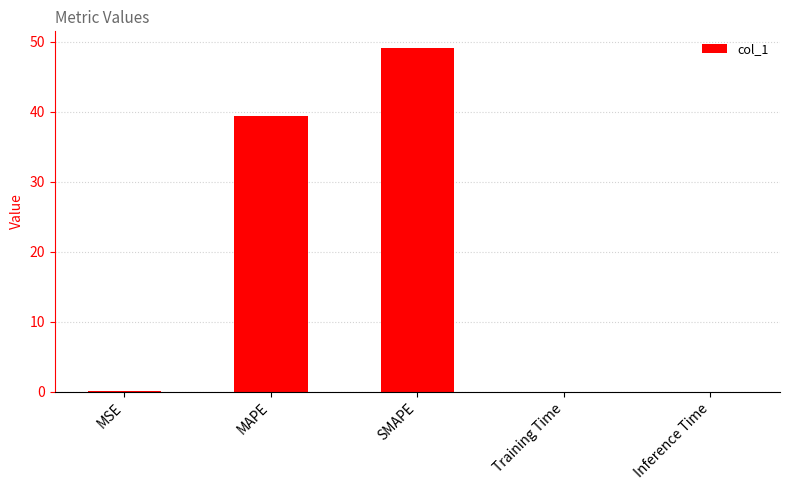

What is the greatest value displayed?

49.0